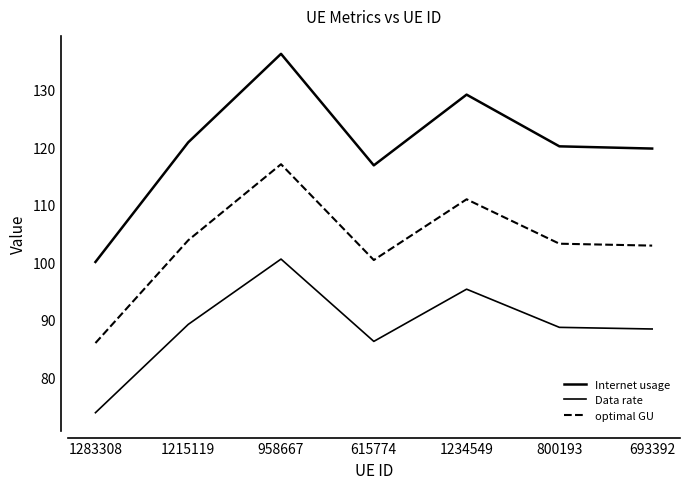

Does the chart have visible grid lines?

No